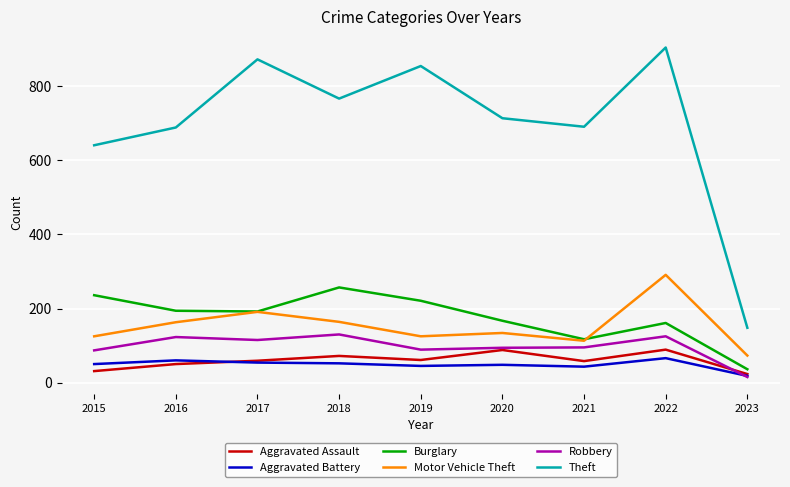

What is the highest value of the Robbery series?

130